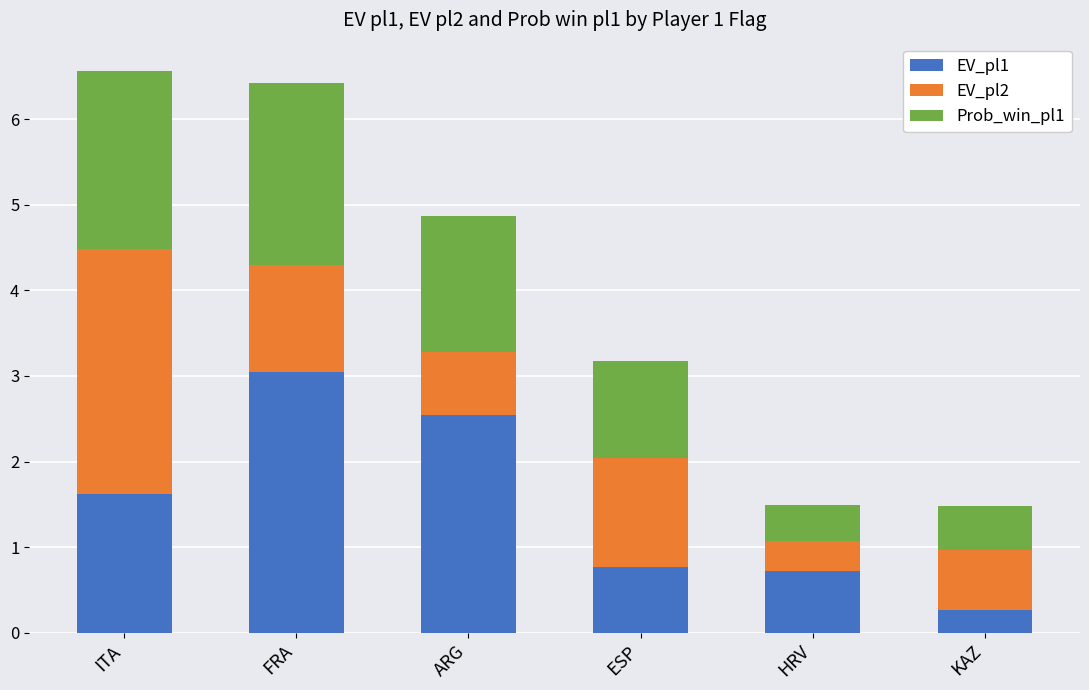

What is the minimum value for EV_pl1?

0.3